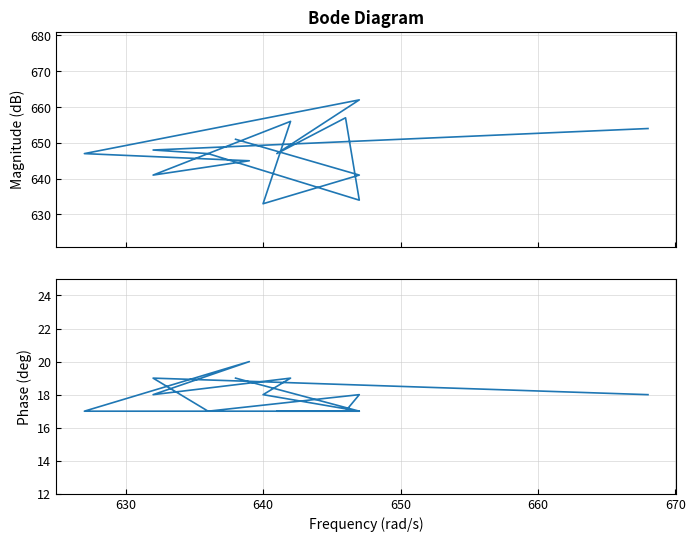

What is the maximum value for col_2?

20